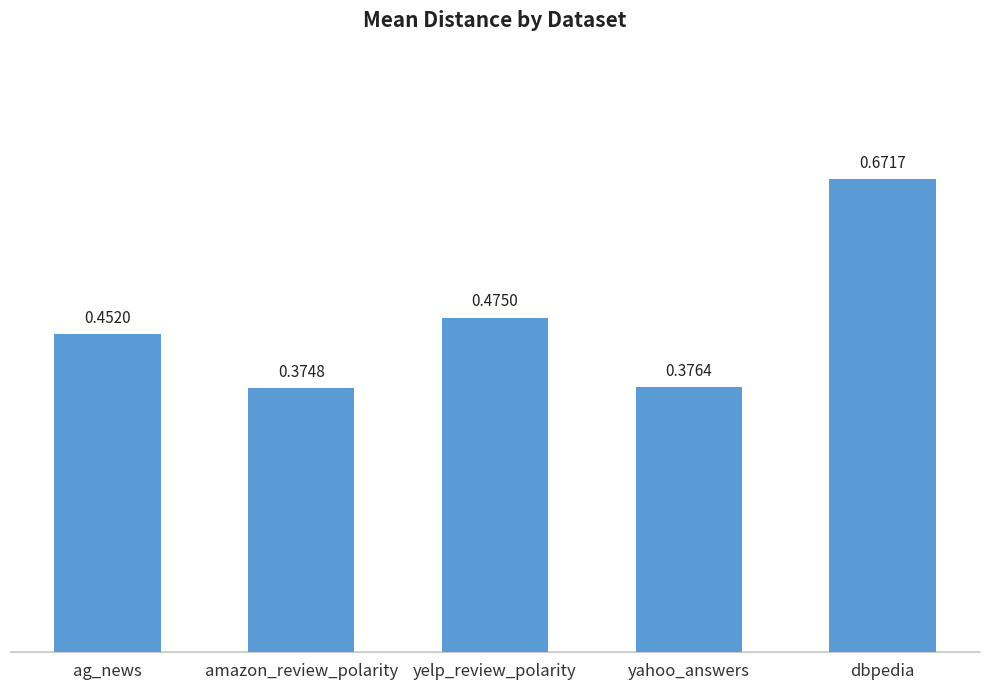

Are the bars horizontal?

No